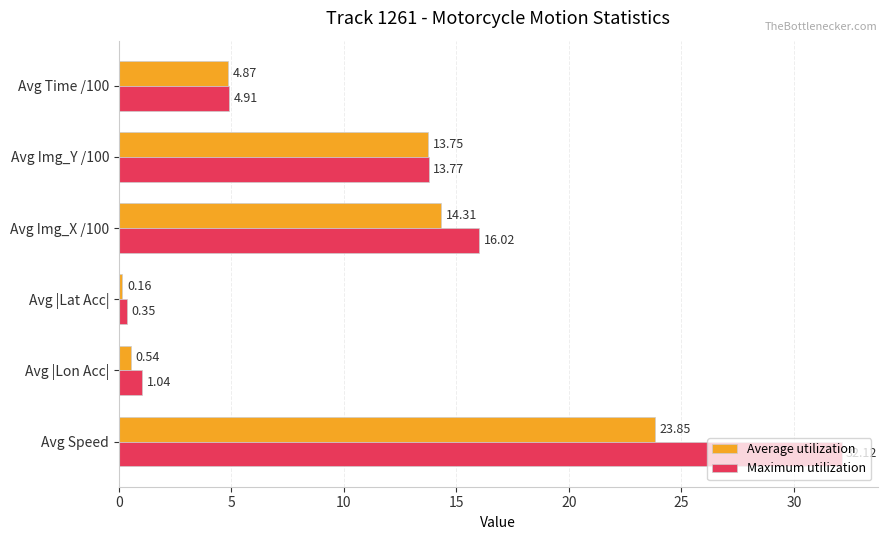

Which category has the lowest value across all series?

Avg |Lat Acc|